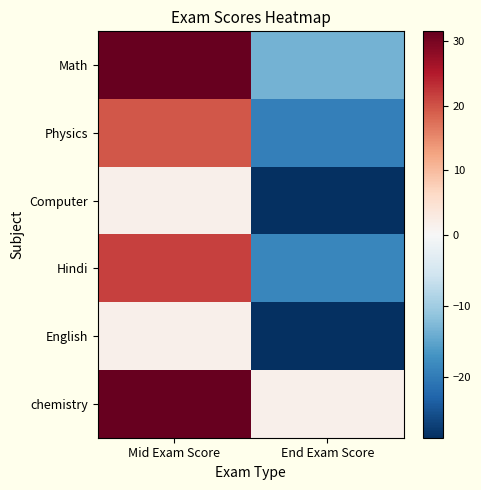

Count the number of data series in this chart.

6